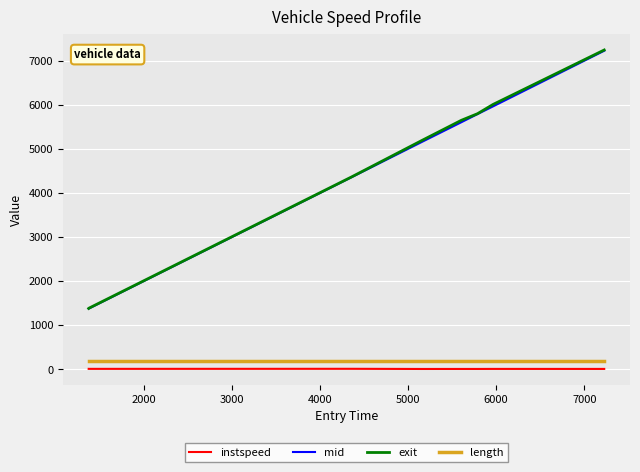

Which series has the largest range (max minus min)?

exit